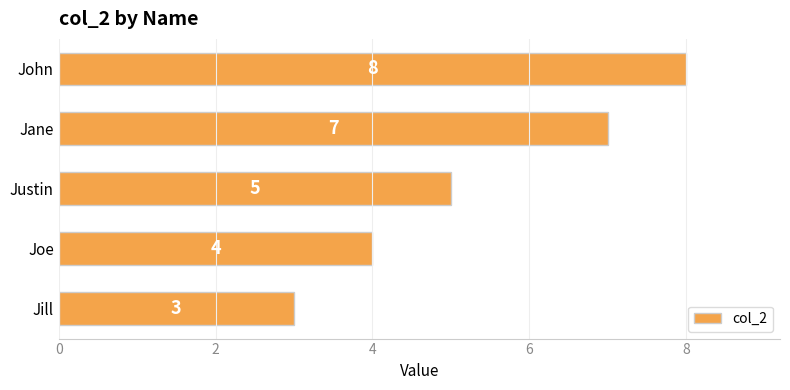

What is the difference between the maximum and second lowest values?

4